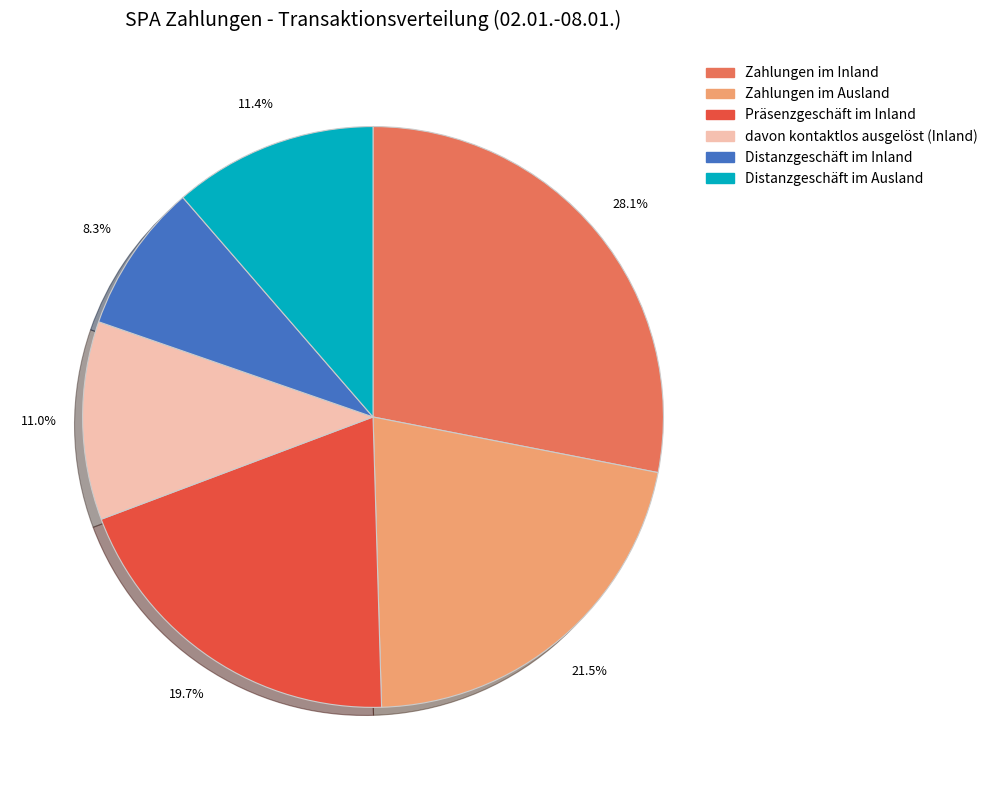

Which slice is the smallest?

Distanzgeschäft im Inland